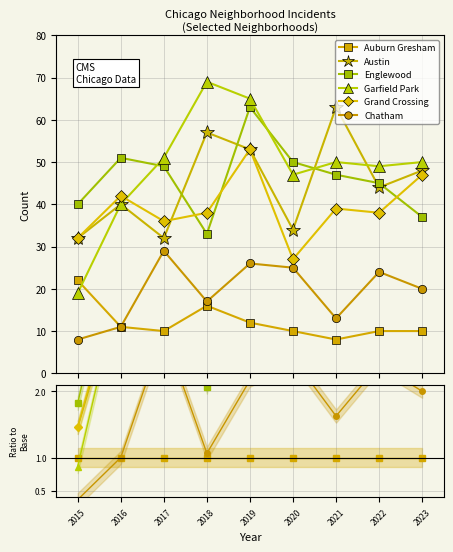

Rank the series by their maximum value, from lowest to highest.

Auburn Gresham, Chatham, Grand Crossing, Austin, Englewood, Garfield Park